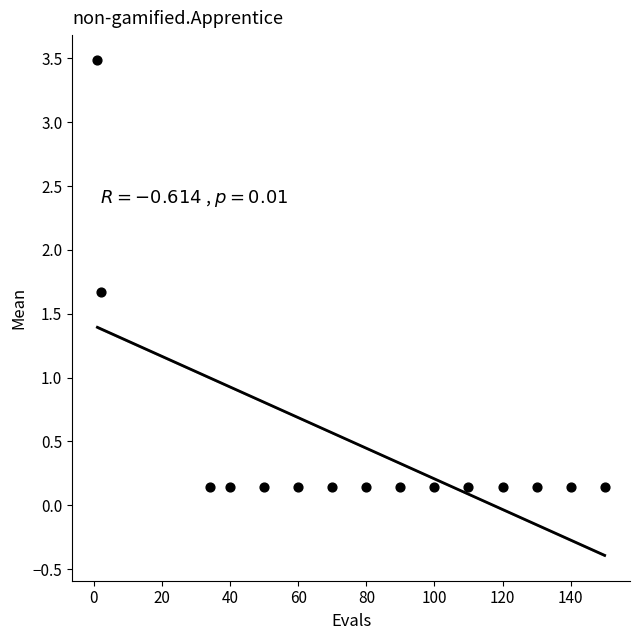

What Y value in the scatter plot is closest to 1?

1.7